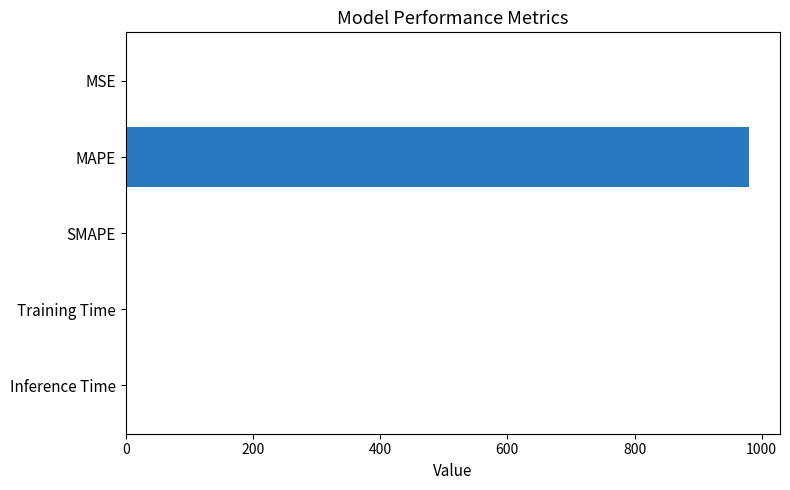

What is the sum of all values?

980.9